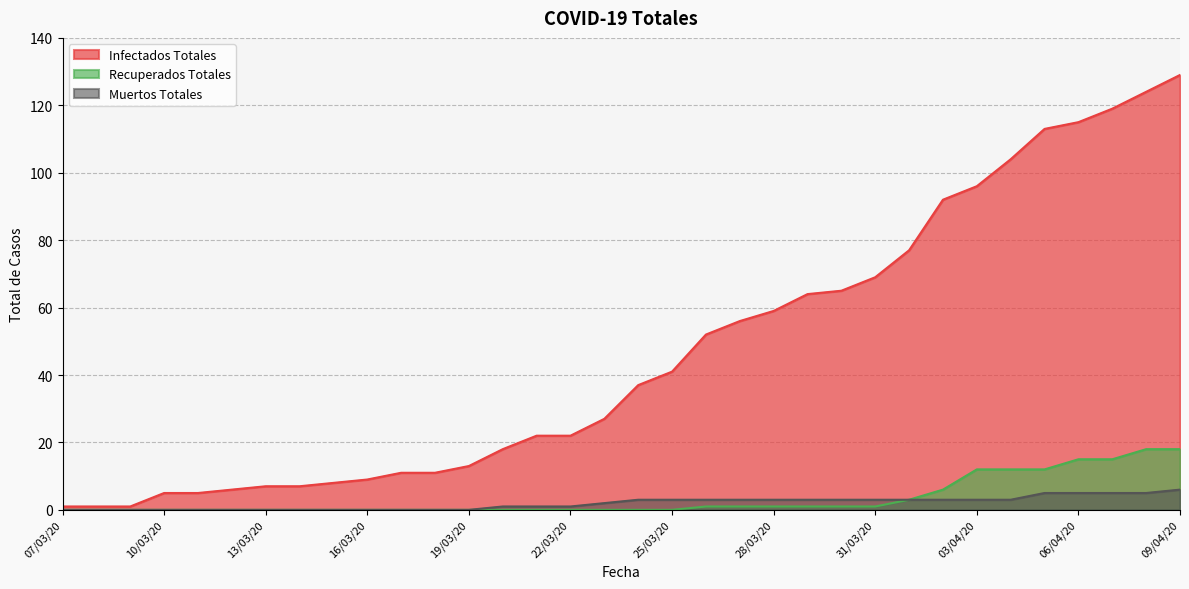

The Recuperados Totales series shows -11 at 08/03/20. True or false?

False